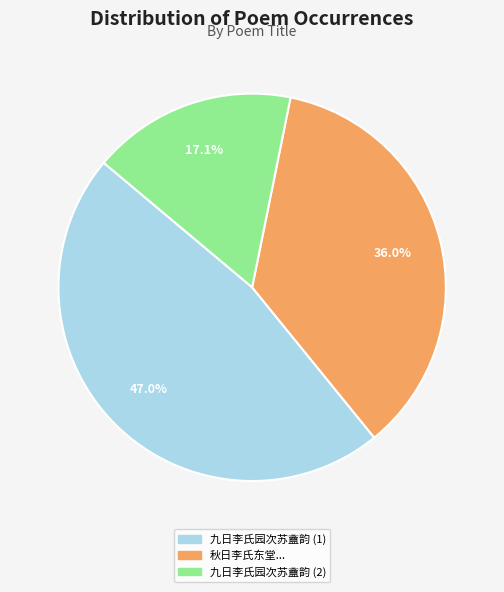

Is there any slice that represents more than half of the pie?

No